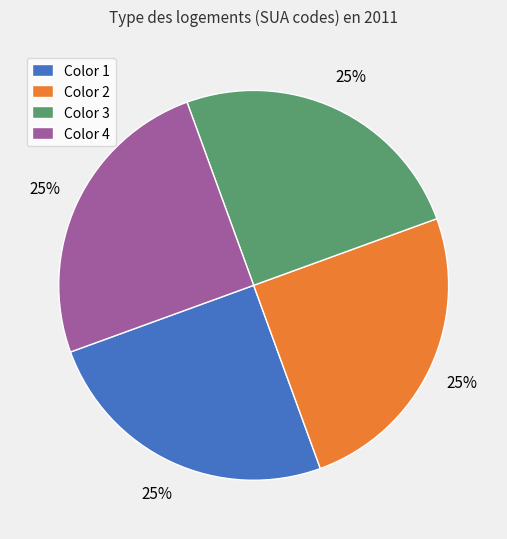

How many slices are in this pie chart?

4